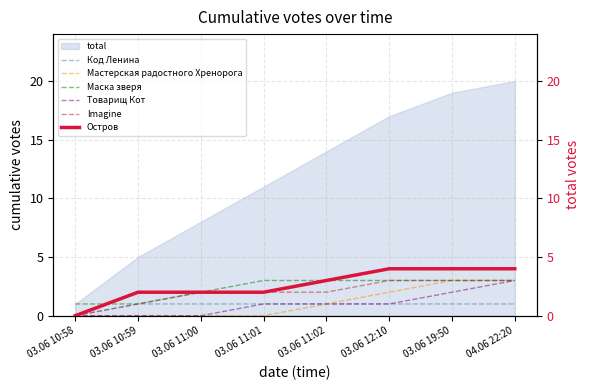

The value of Imagine at 03.06 12:10 is 3. True or false?

True